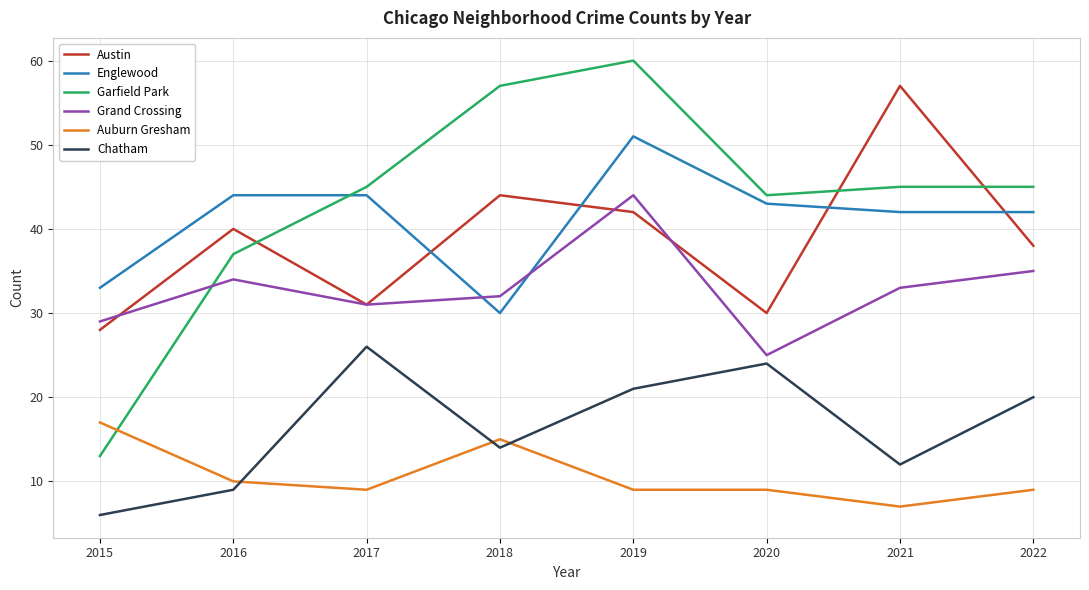

Is the value of Garfield Park at 2016 greater than the value of Grand Crossing at 2019?

No